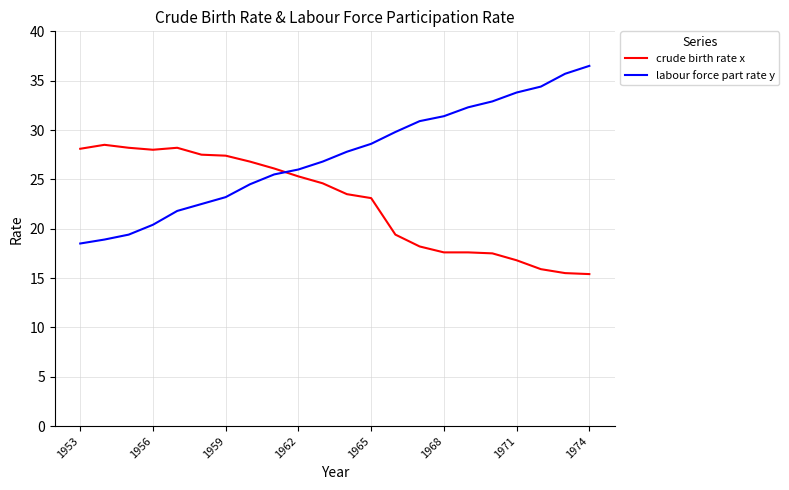

Which series has the largest range (max minus min)?

labour force part rate y